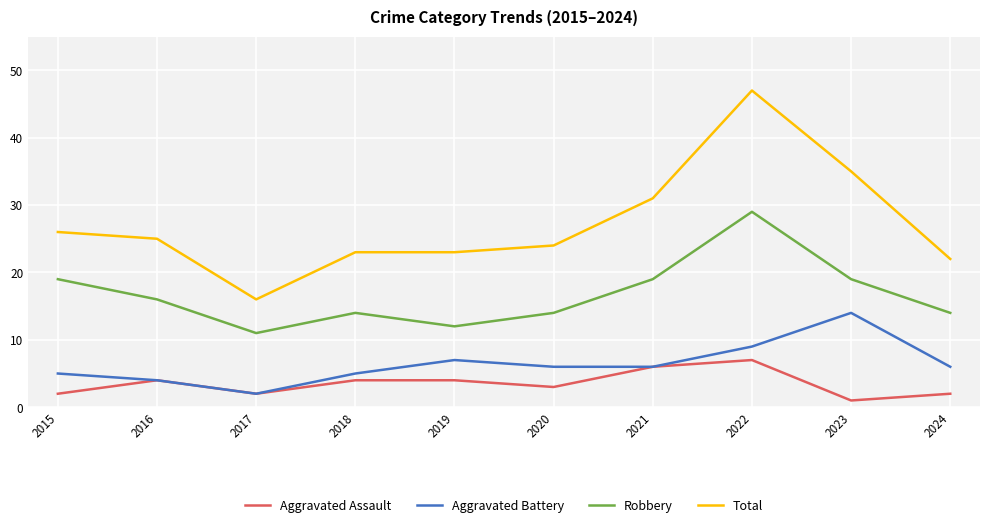

At how many categories does at least one series exceed 13?

10